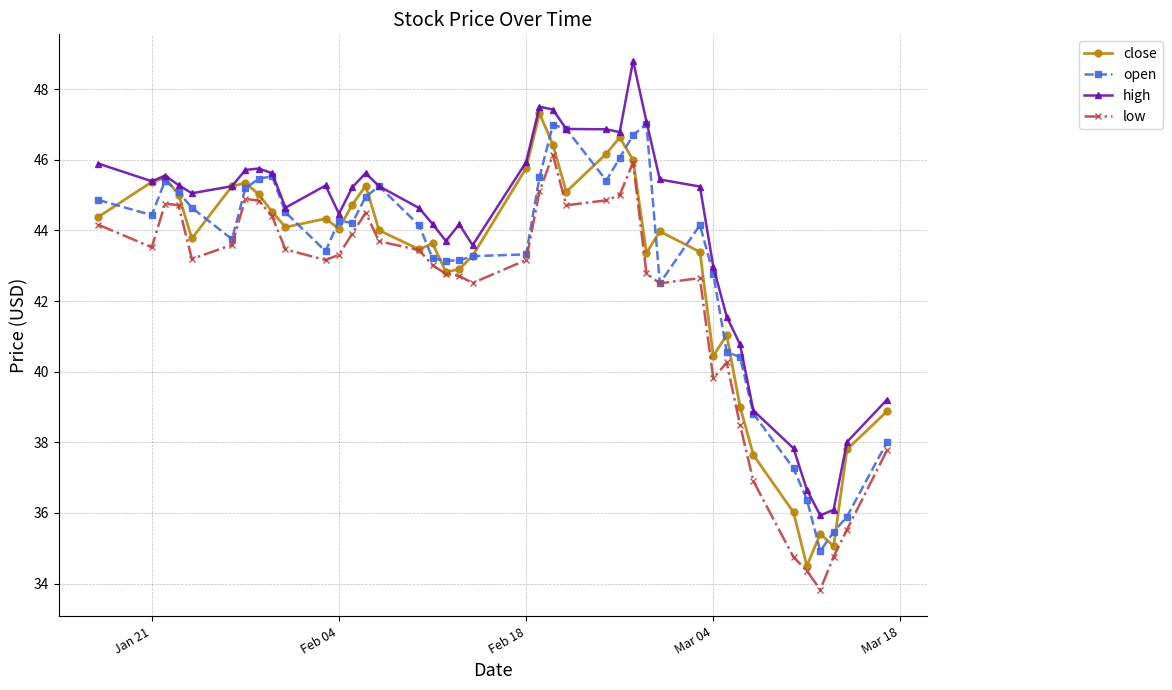

Which series has the largest total across all categories?

high